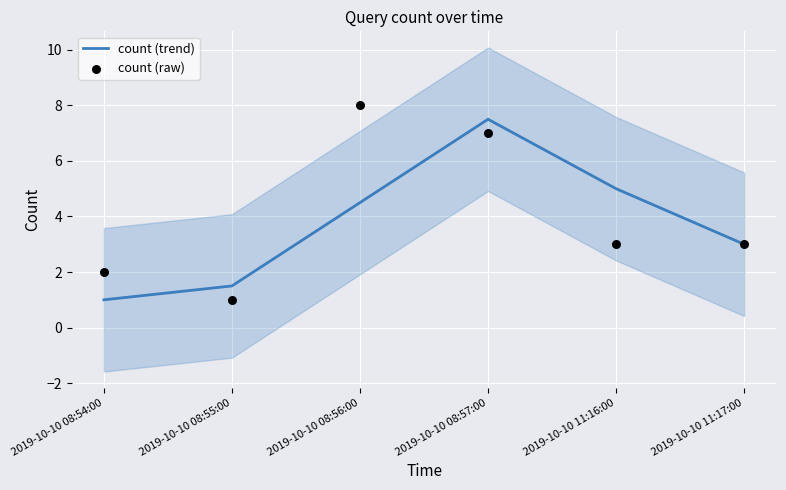

At how many categories does at least one series exceed 5?

2